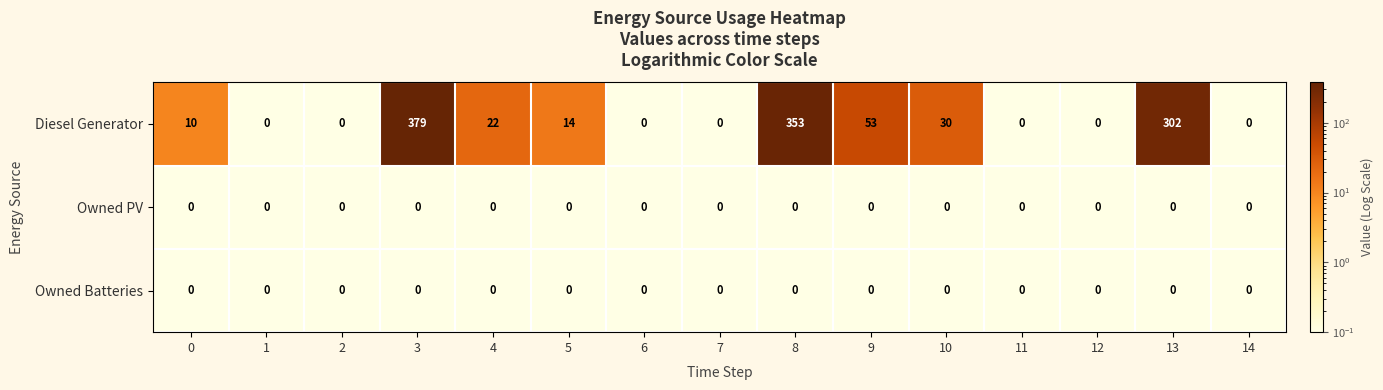

Which category has the highest value across all series?

3